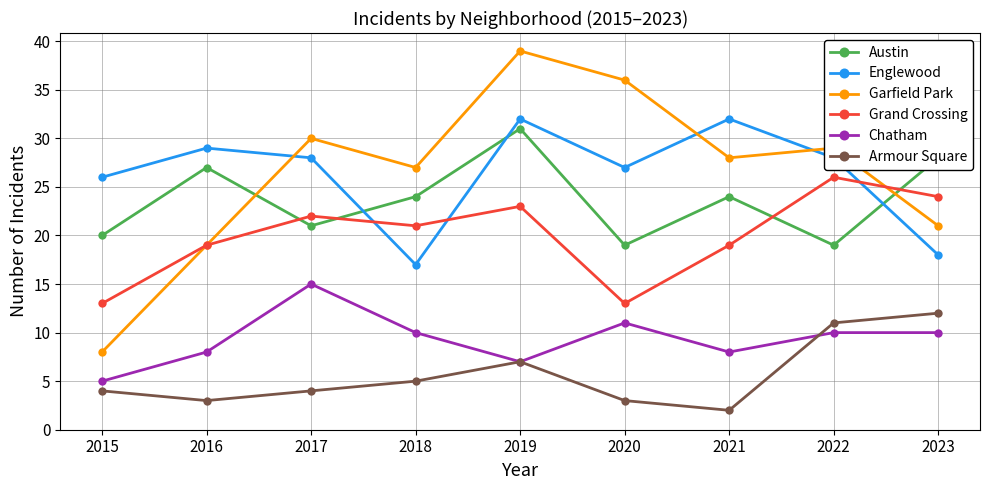

At which category is the sum across all series the highest?

2019